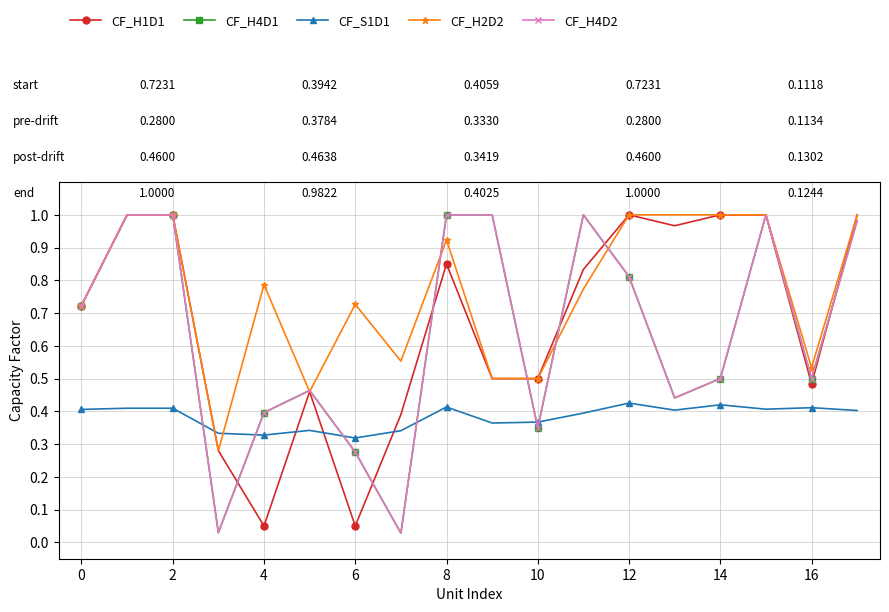

Is this an area chart (filled region under the line)?

No